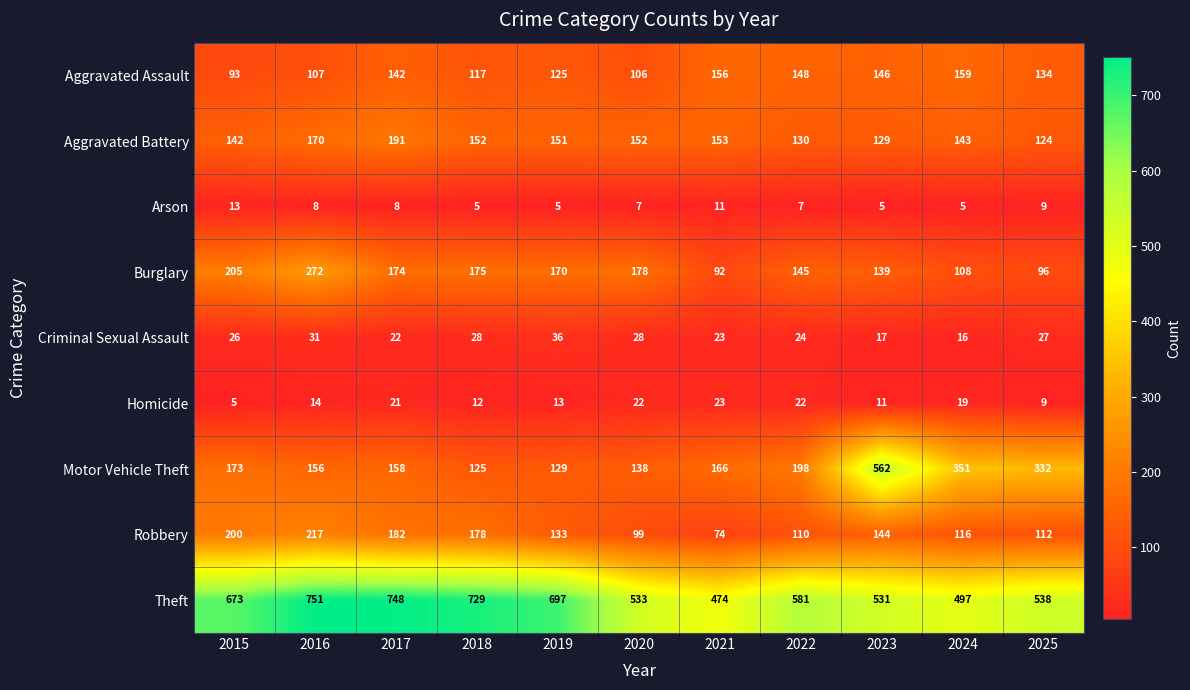

Which label corresponds to the largest value in the chart?

2016